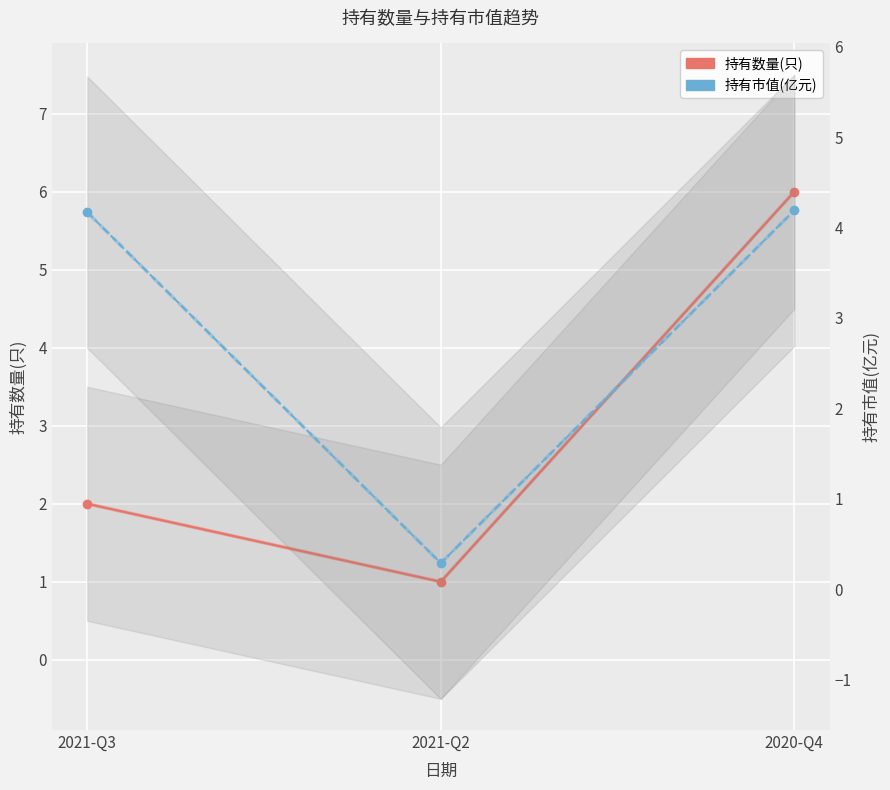

Reading right to left, list all the values displayed in this chart.

持有数量(只): 6.0	1.0	2.0
持有市值(亿元): 4.2	0.3	4.2